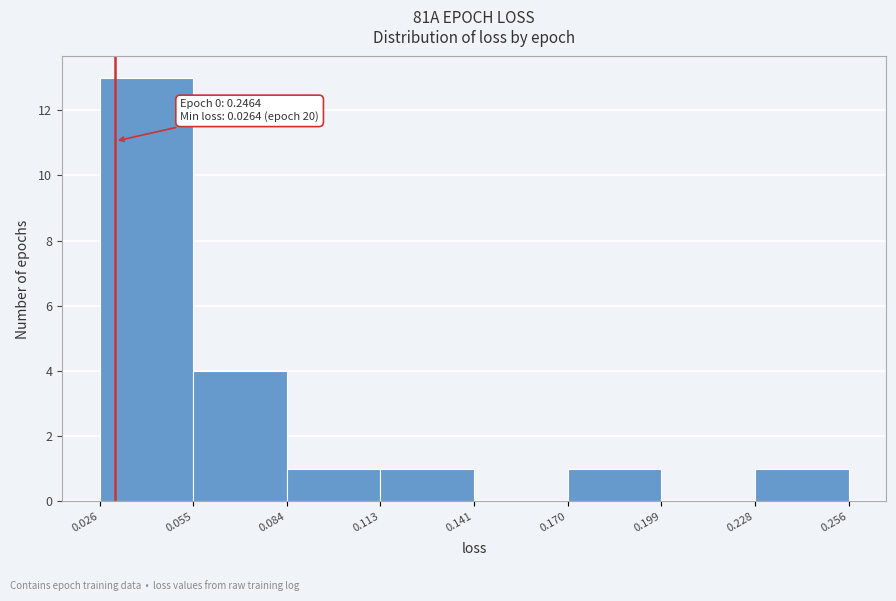

Over which range of the x-axis is the bar tallest?

0.026 to 0.055